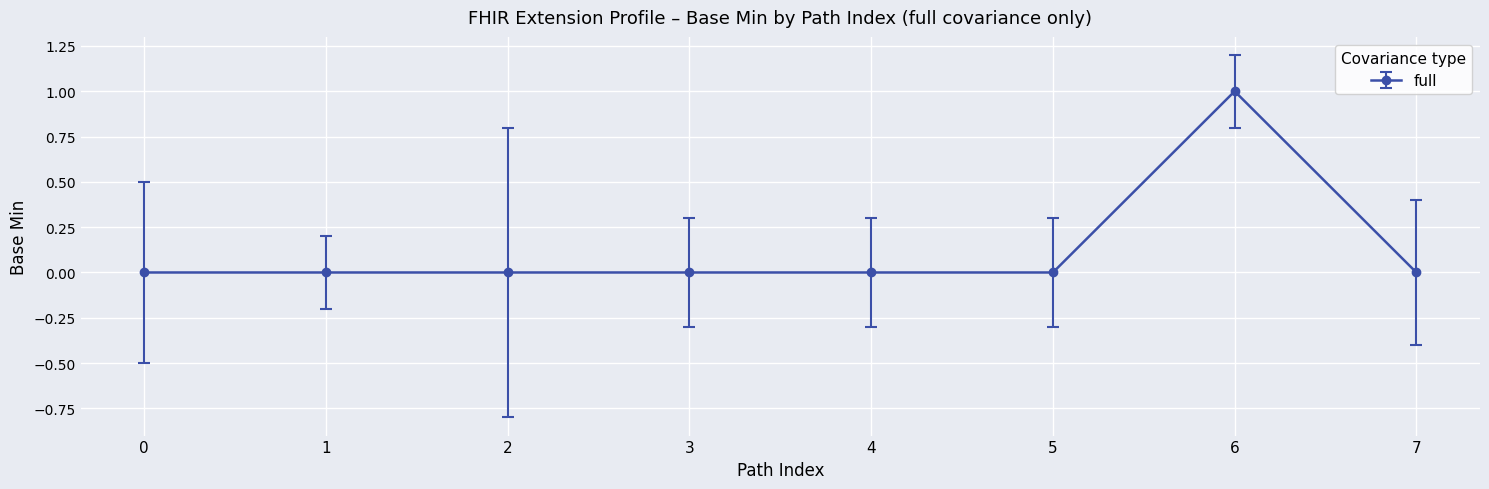

What is the difference between the maximum and minimum values?

1